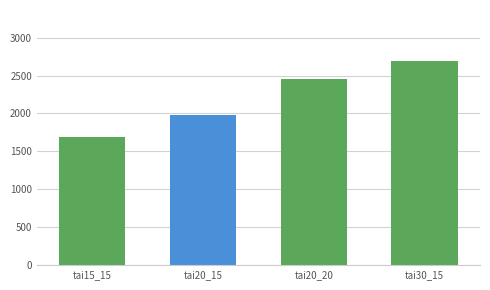

List the labels in order of value, largest first.

tai30_15, tai20_20, tai20_15, tai15_15